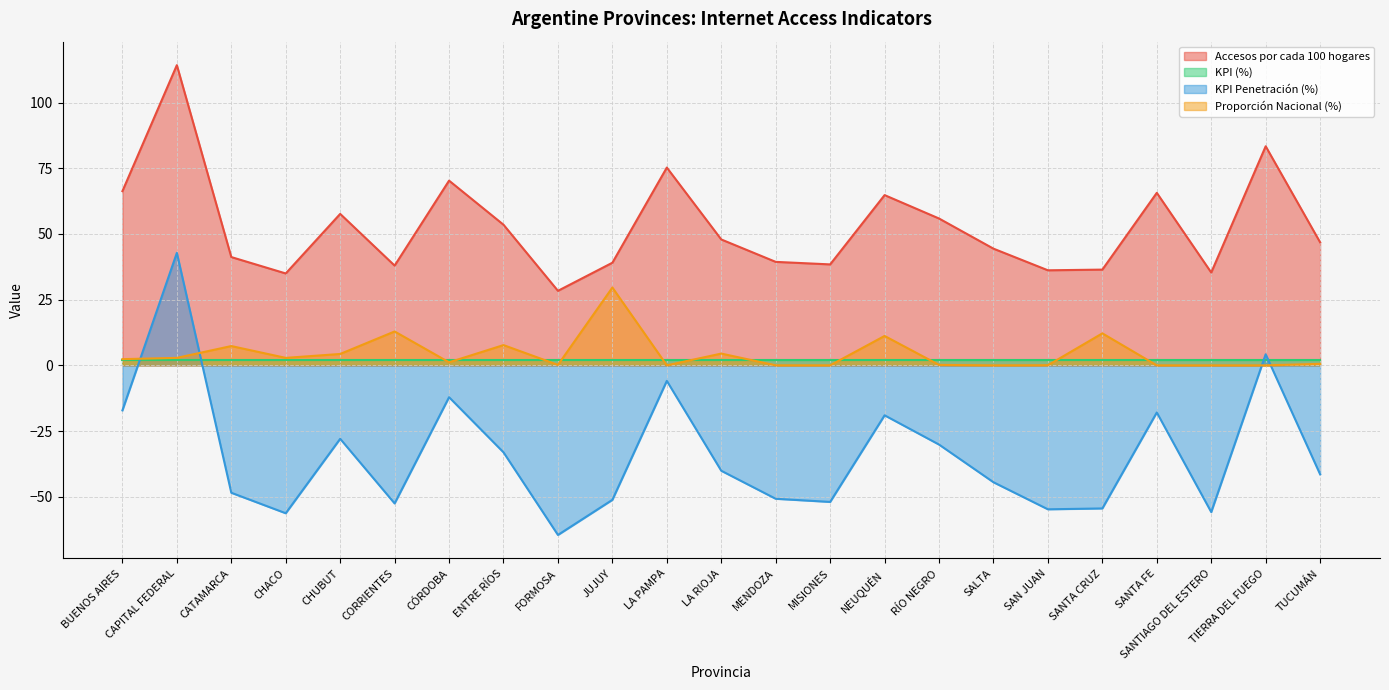

List the series in order of their peak value, highest first.

Accesos por cada 100 hogares, KPI Penetración (%), Proporción Nacional (%), KPI (%)